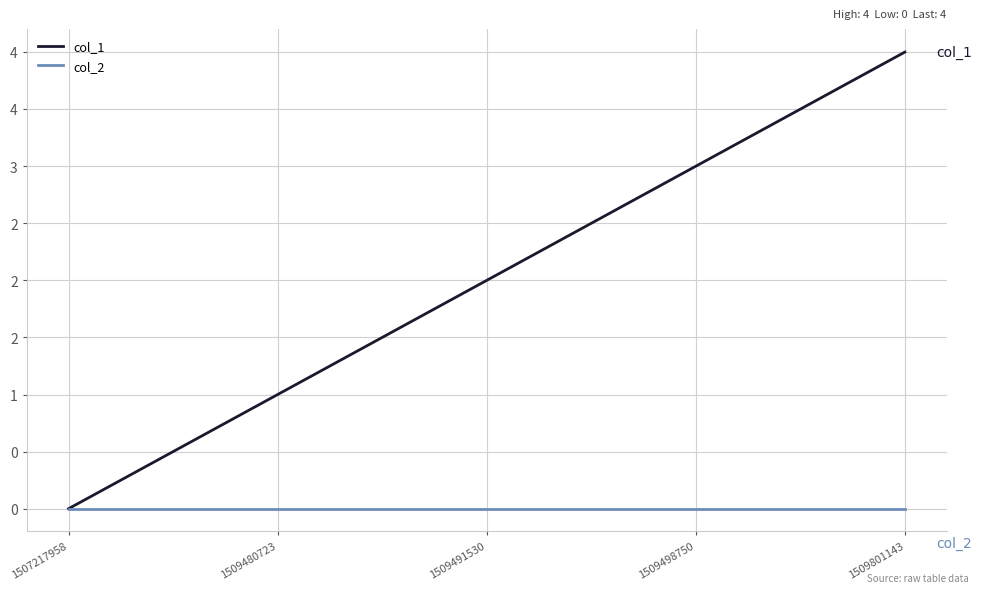

What are all the series names shown in the legend?

col_1, col_2